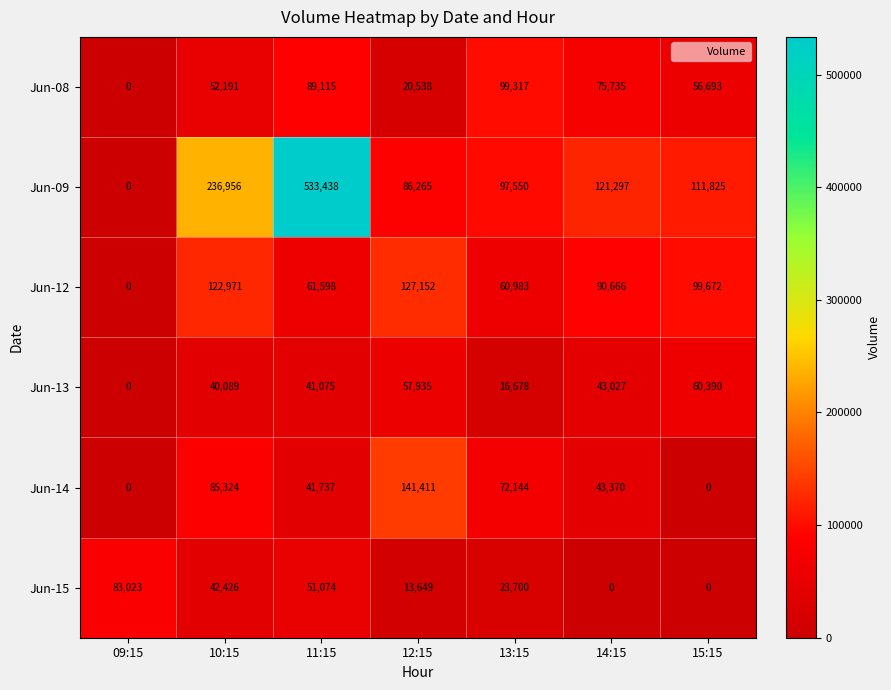

List the series in order of their peak value, highest first.

Jun-09, Jun-14, Jun-12, Jun-08, Jun-15, Jun-13